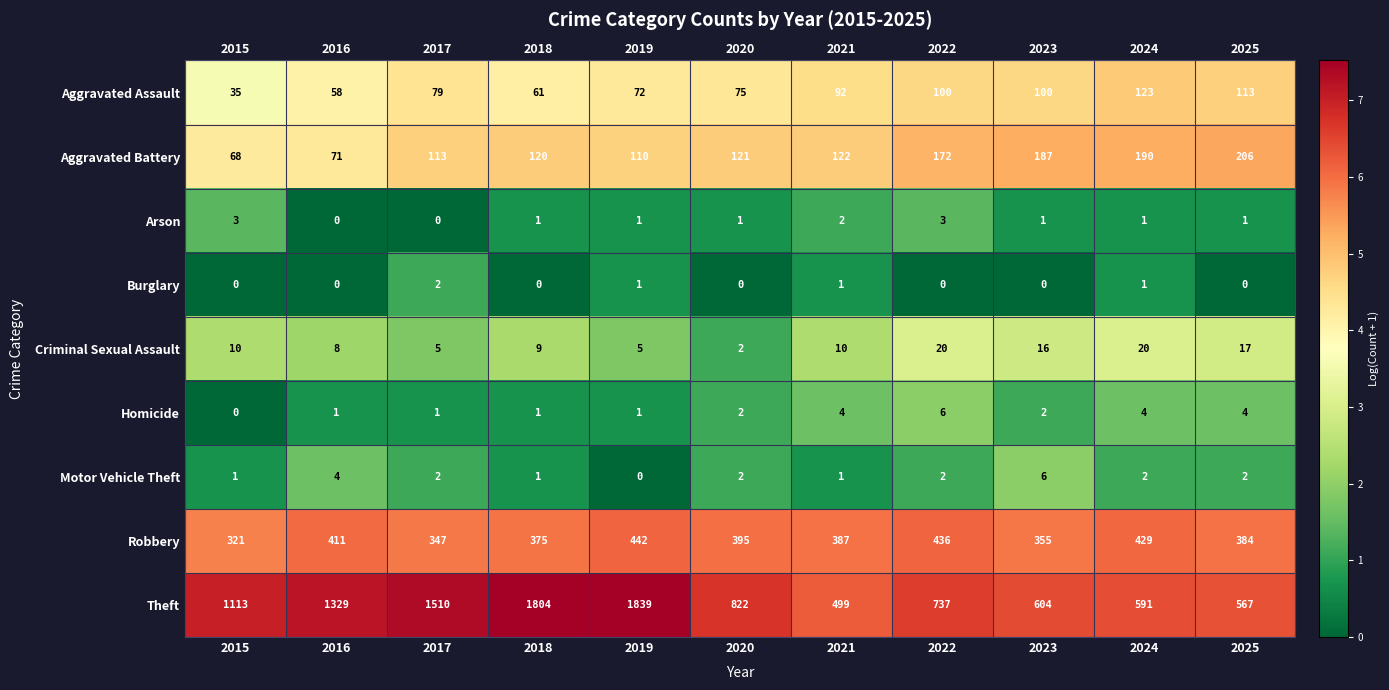

Between 2016 and 2021, which series saw the biggest shift?

Theft